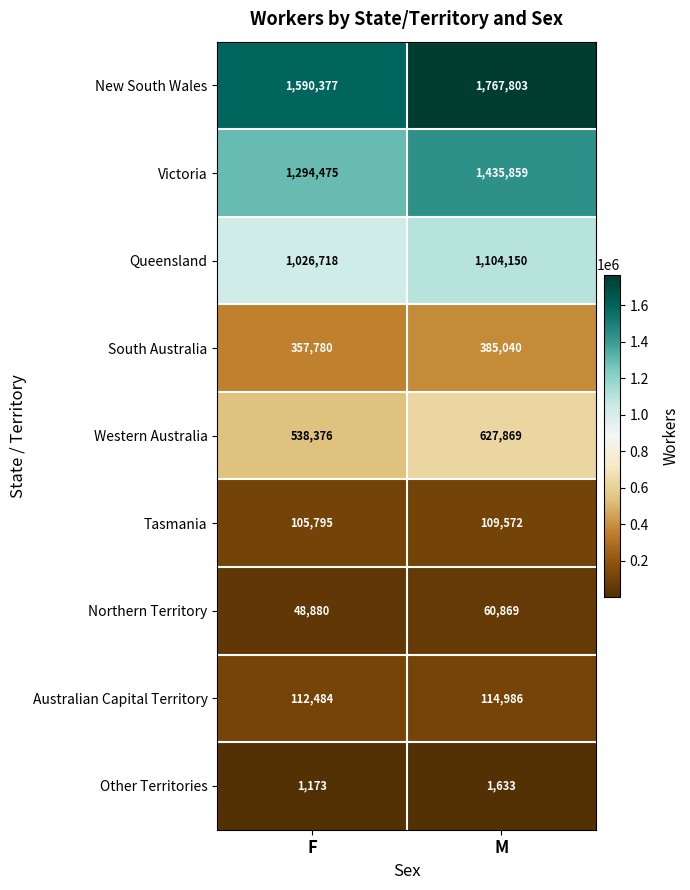

Is it true that Northern Territory equals 60869 at M?

True